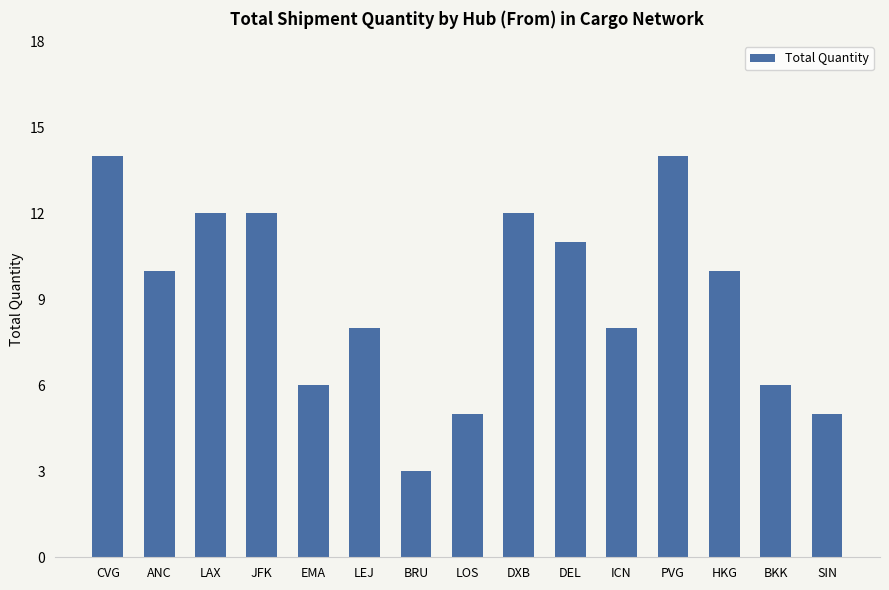

What is the maximum value shown in the chart?

14